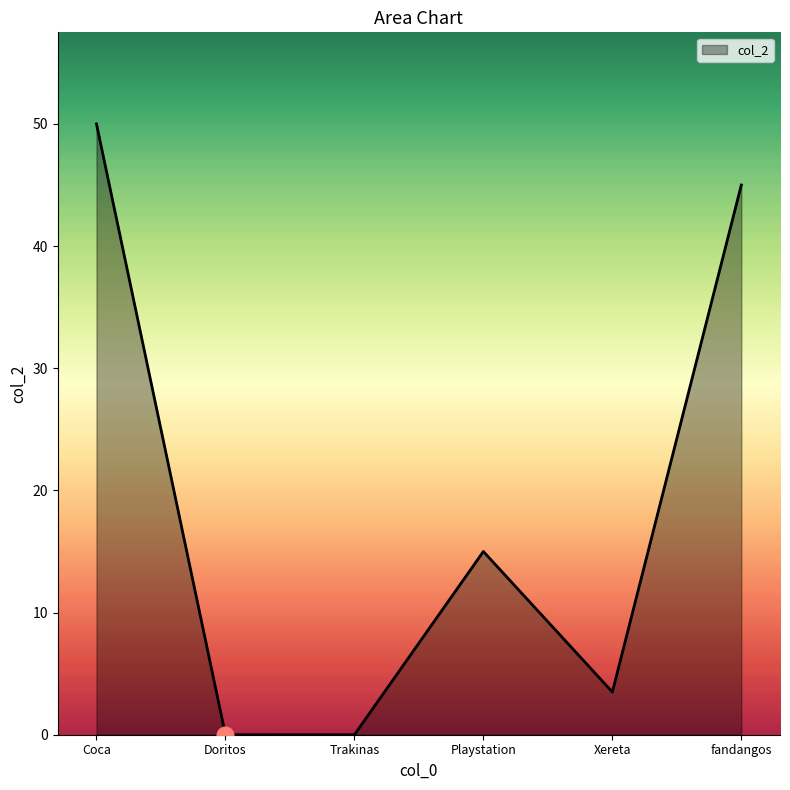

True or false: the data has more than 2 interior local peaks.

False